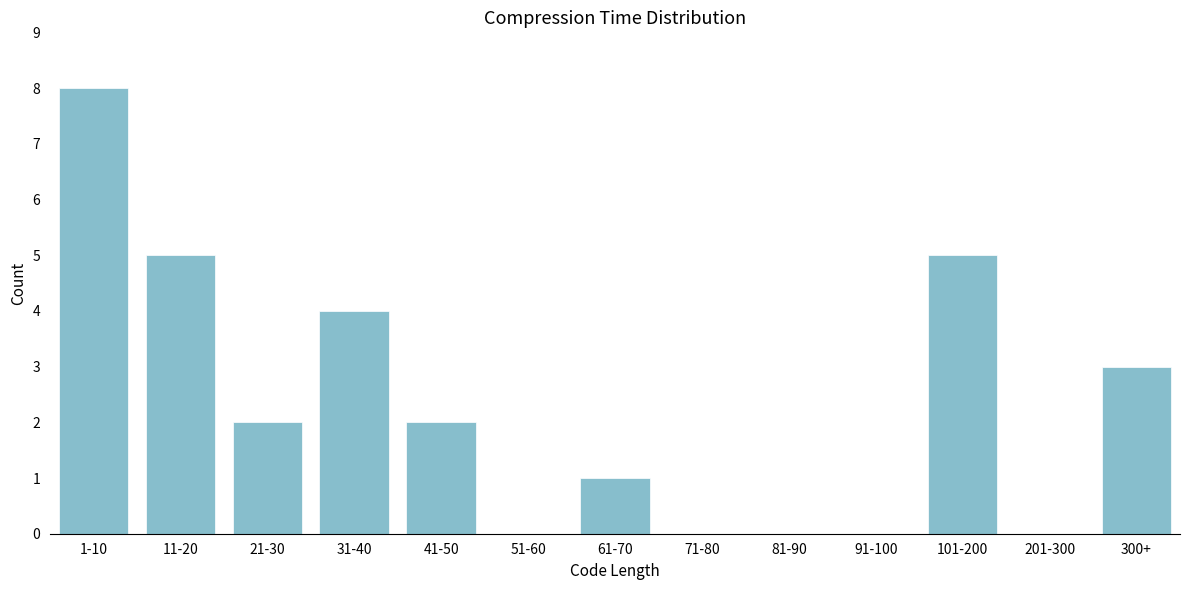

Reading left to right, what are all the values shown in this chart?

1-10=8	11-20=5	21-30=2	31-40=4	41-50=2	51-60=0	61-70=1	71-80=0	81-90=0	91-100=0	101-200=5	201-300=0	300+=3